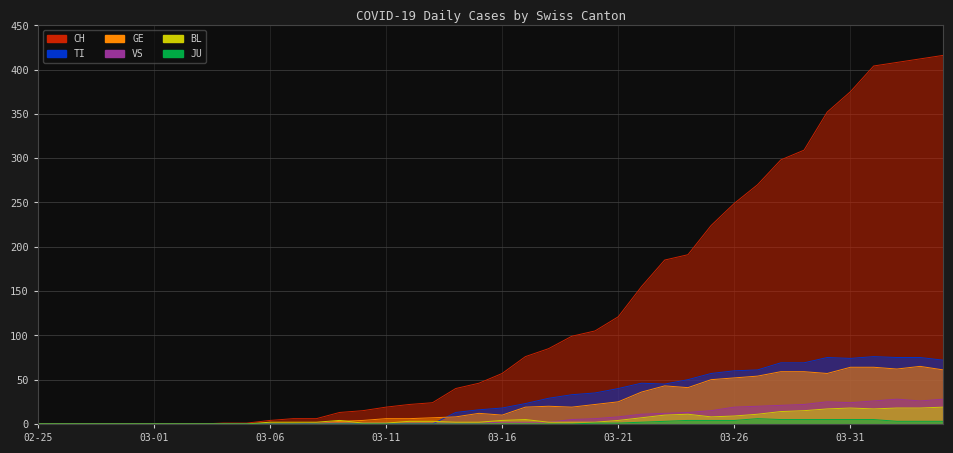

Which has a higher value, 2020-03-12 or 2020-03-11?

2020-03-12